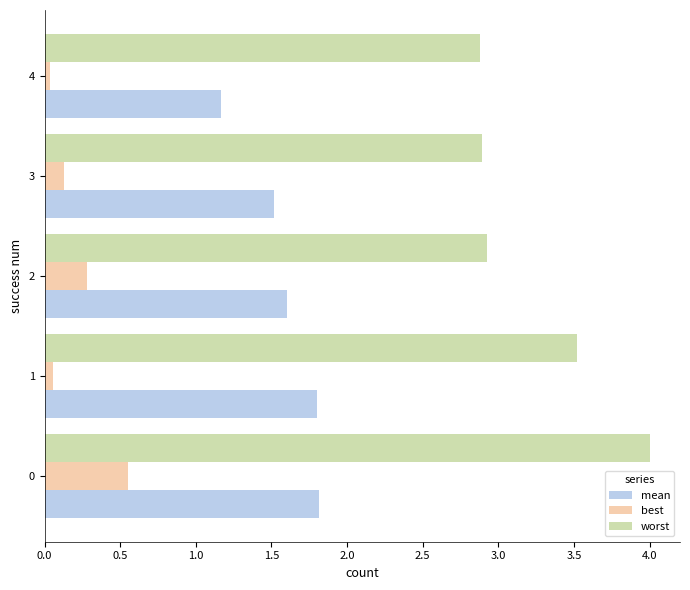

What is the sum of all mean values?

7.9